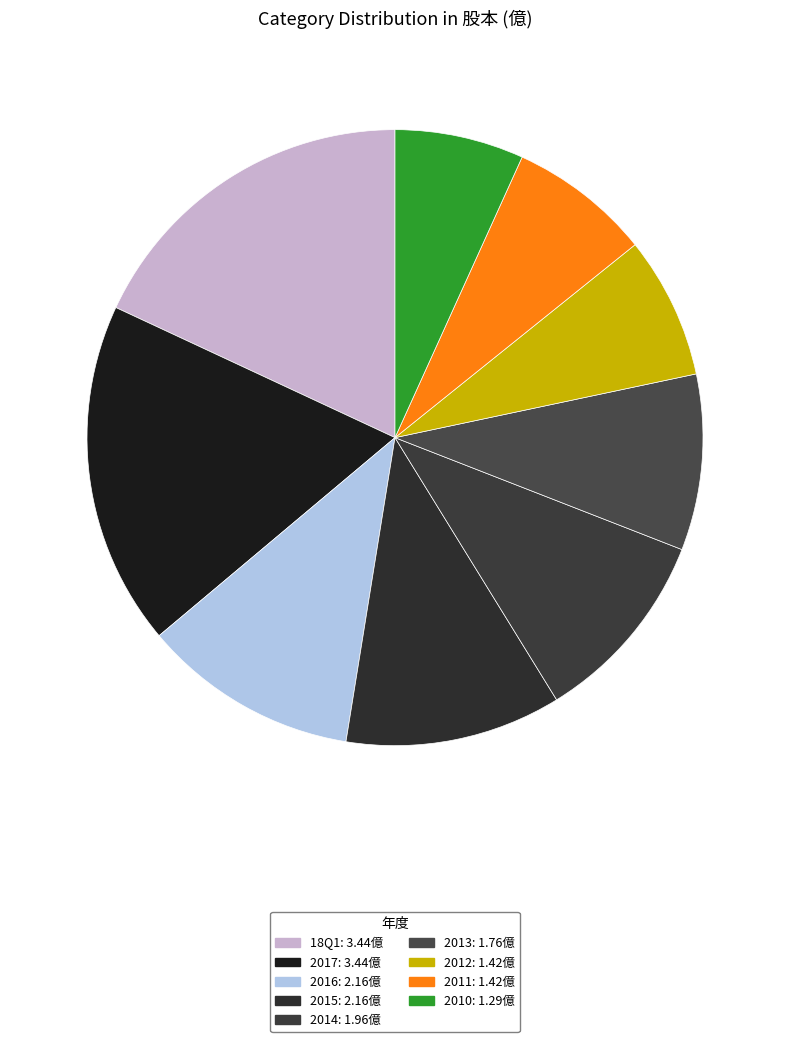

What is the smallest slice in the pie chart?

2010